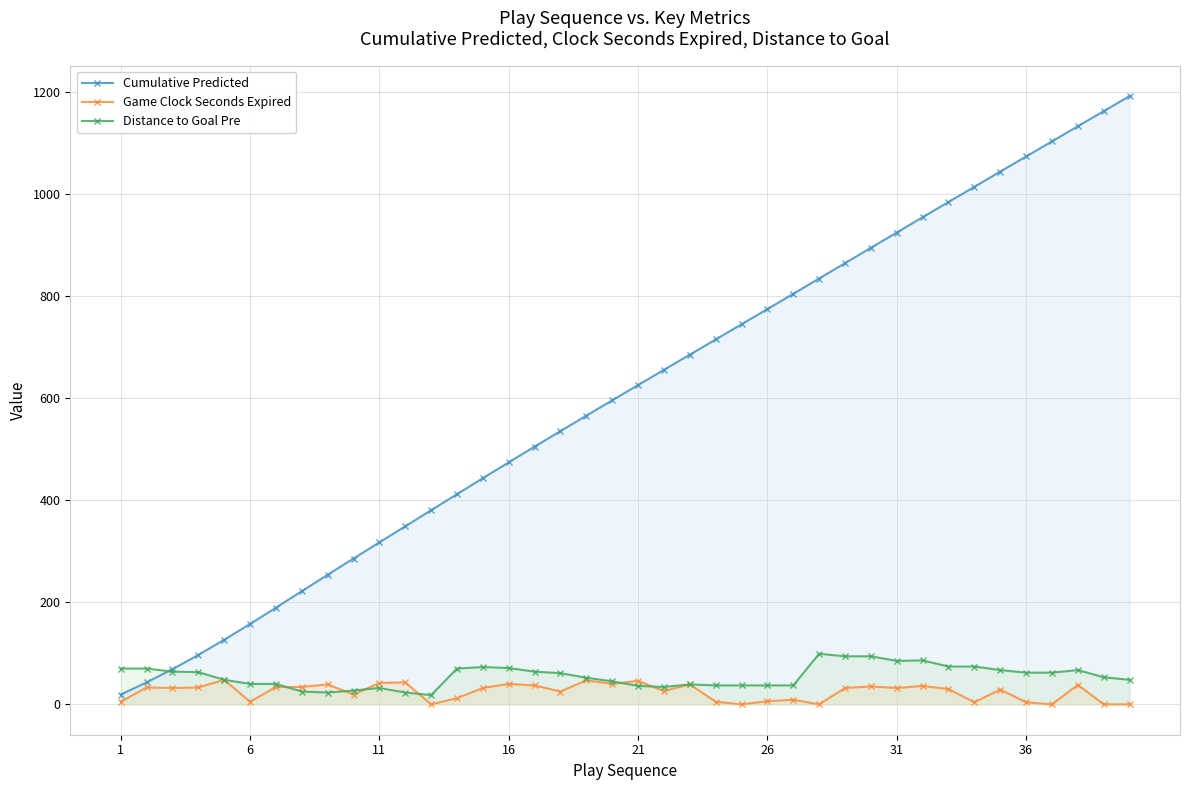

Count the number of data series in this chart.

3